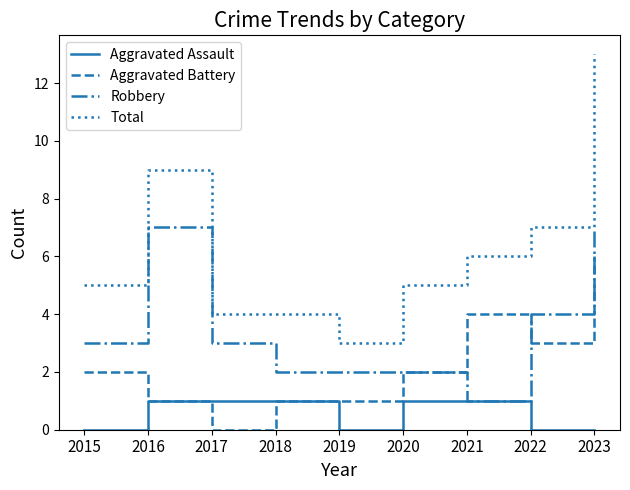

Does the chart display data point markers on the line(s)?

No